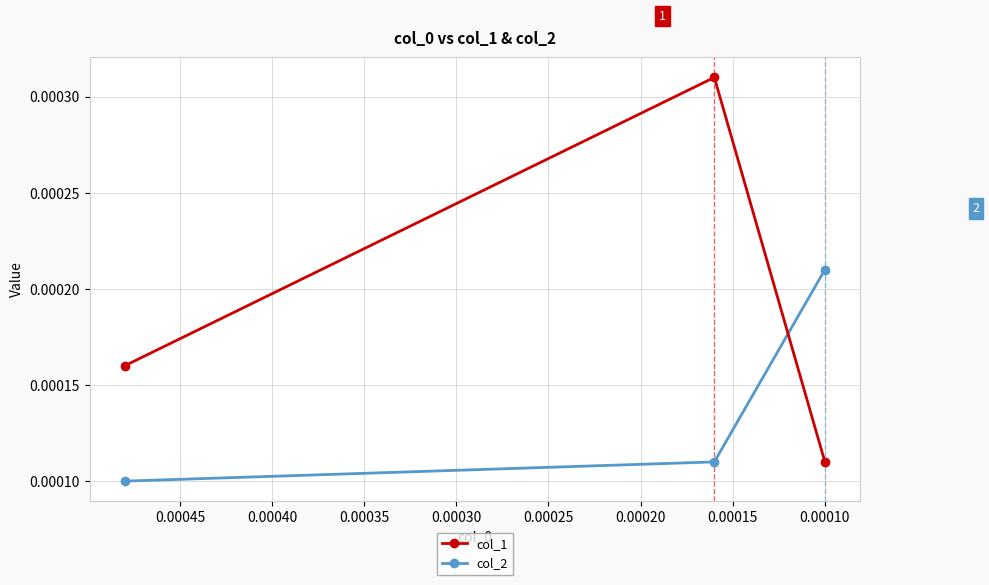

Is the value of col_2 at 0.00010 greater than the value of col_1 at 0.00015?

No